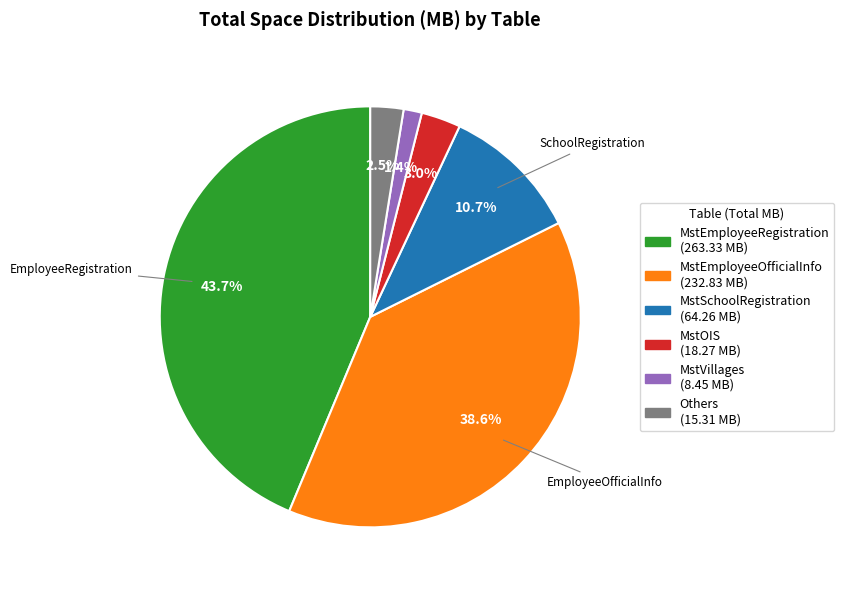

Does any single category account for the majority?

No